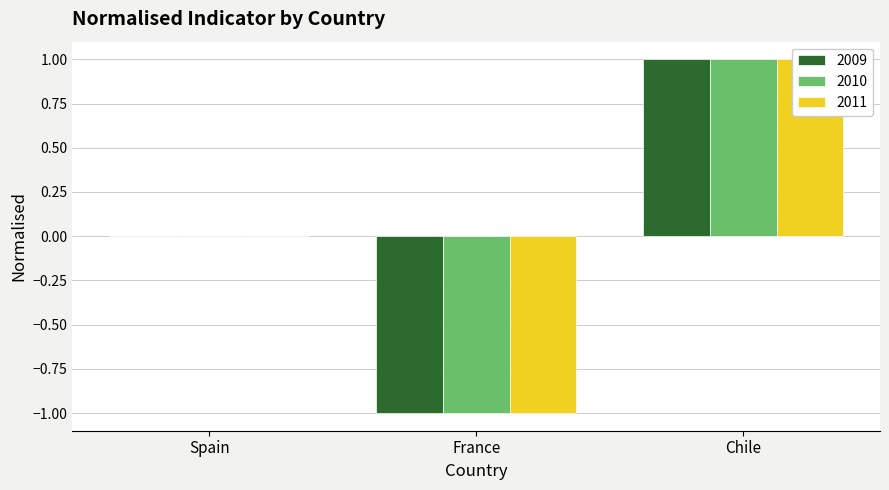

How many values in the 2009 series exceed 0?

1